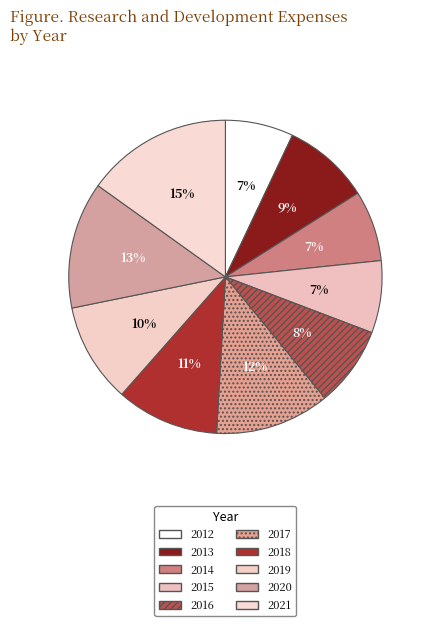

To the nearest percent, what is the average slice percentage?

10%